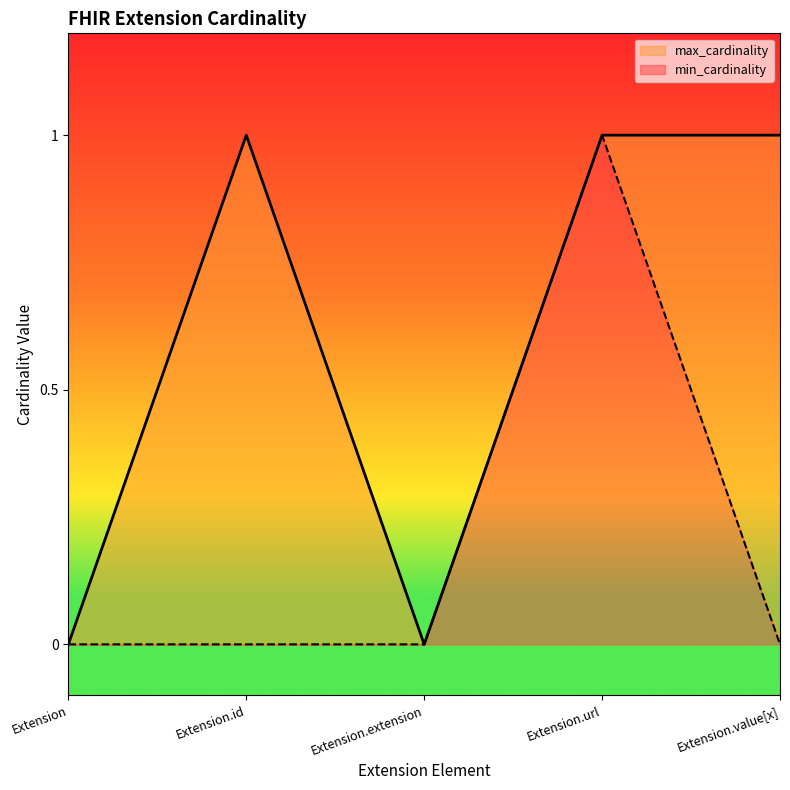

How many series are shown in this chart?

2